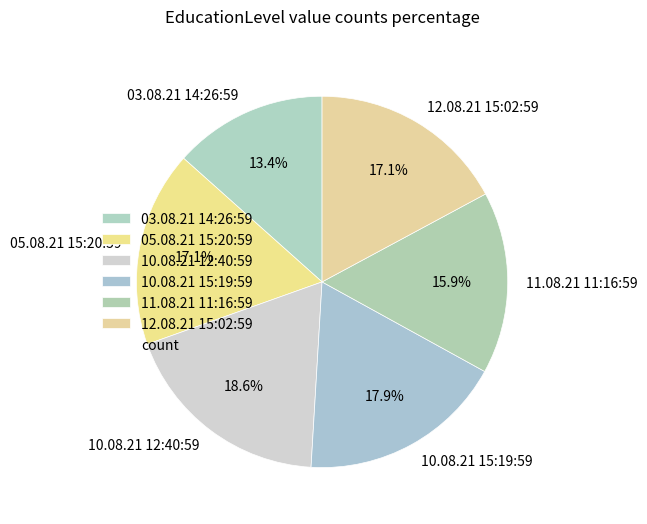

To the nearest percent, what is the difference between the largest and smallest slice percentages?

5%